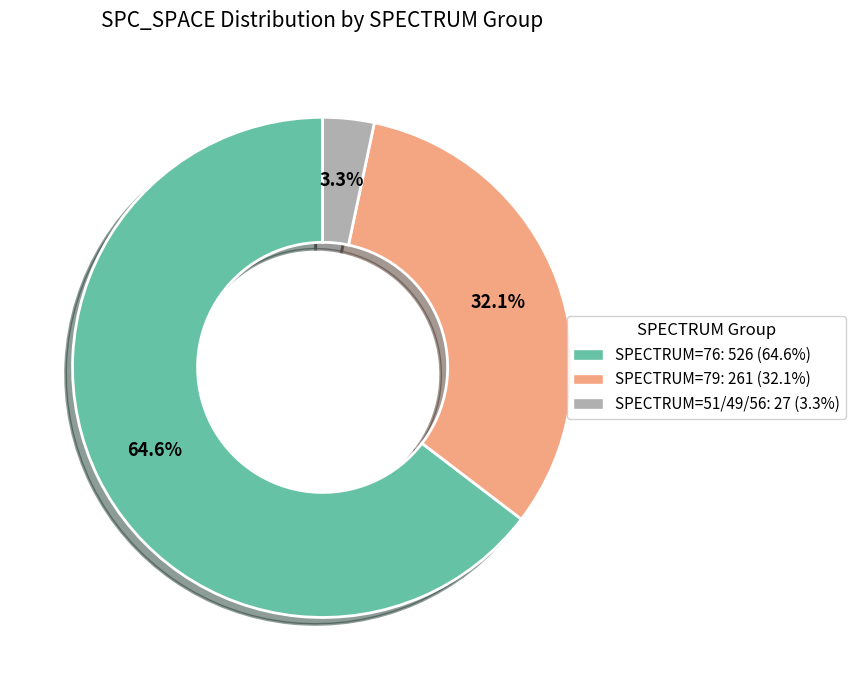

Is there any slice that represents more than half of the pie?

Yes